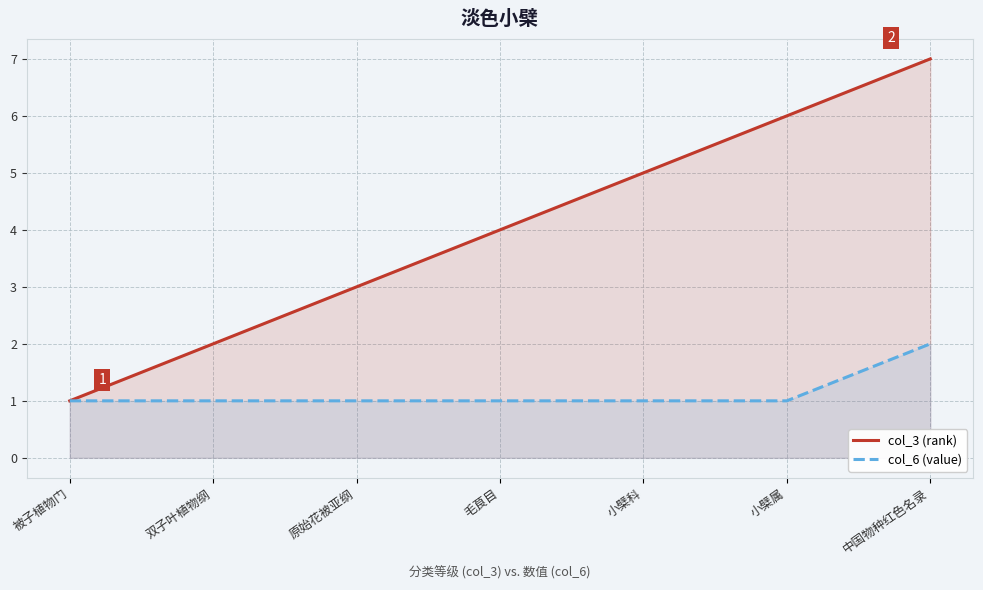

What is the difference between the second highest and minimum values in the col_3 (rank) series?

5